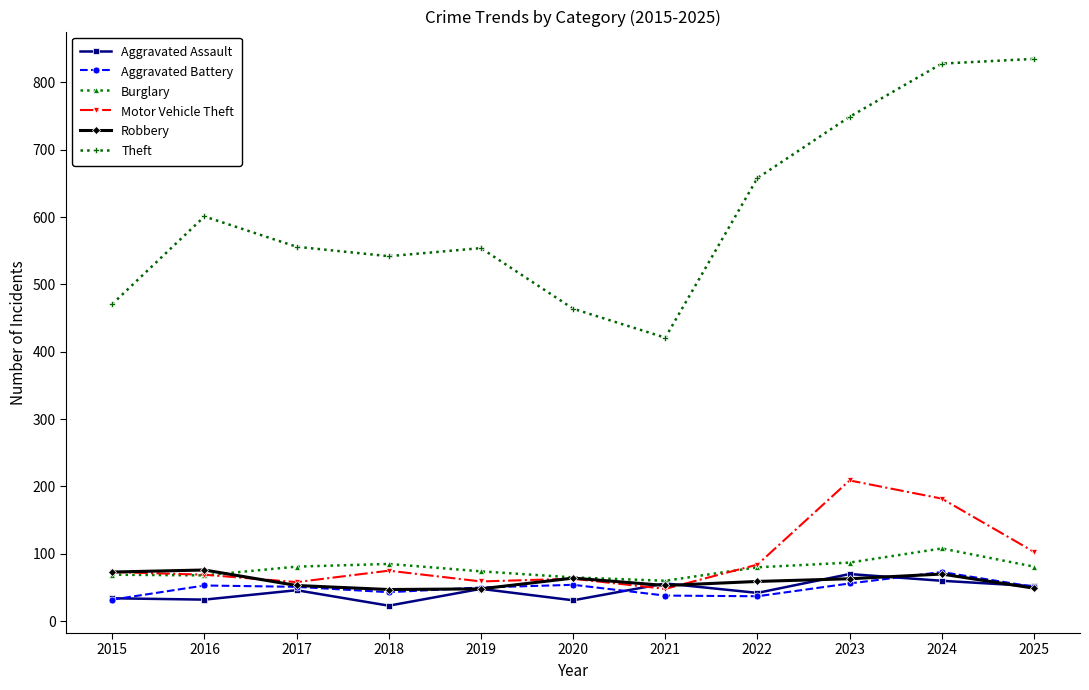

What is the difference between the Burglary values at 2015 and 2022?

11